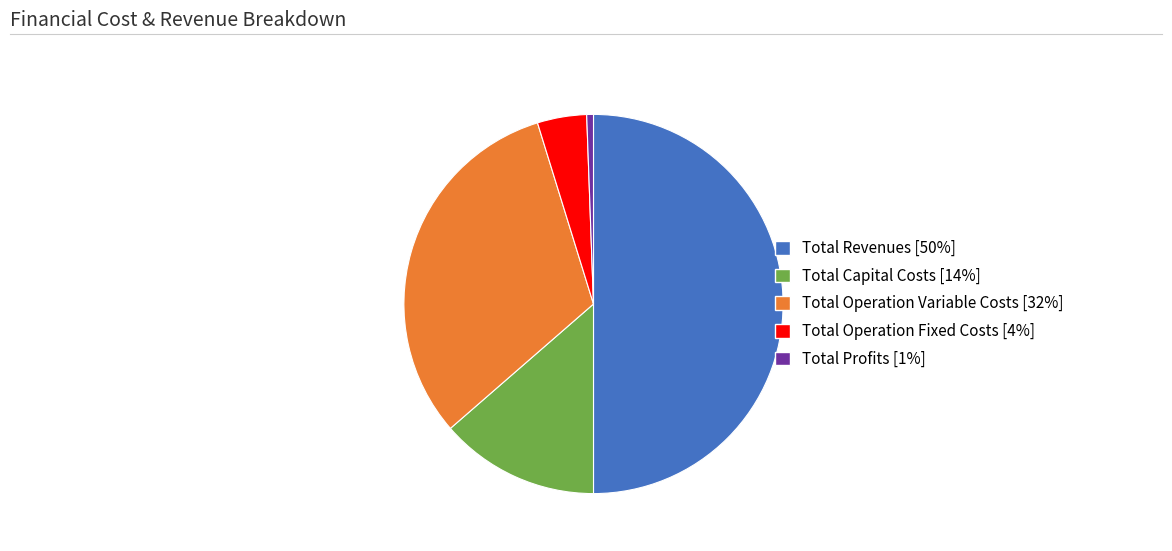

How many slices are in this pie chart?

5